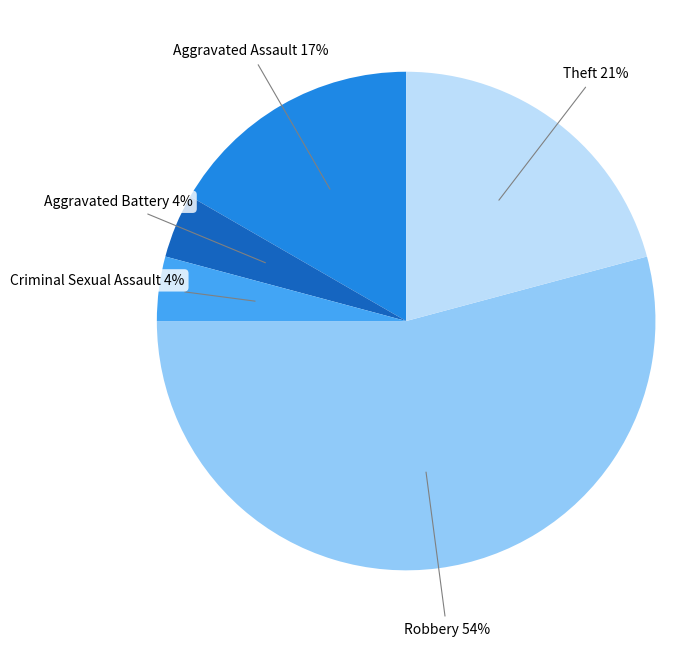

Which slice is the largest?

Robbery